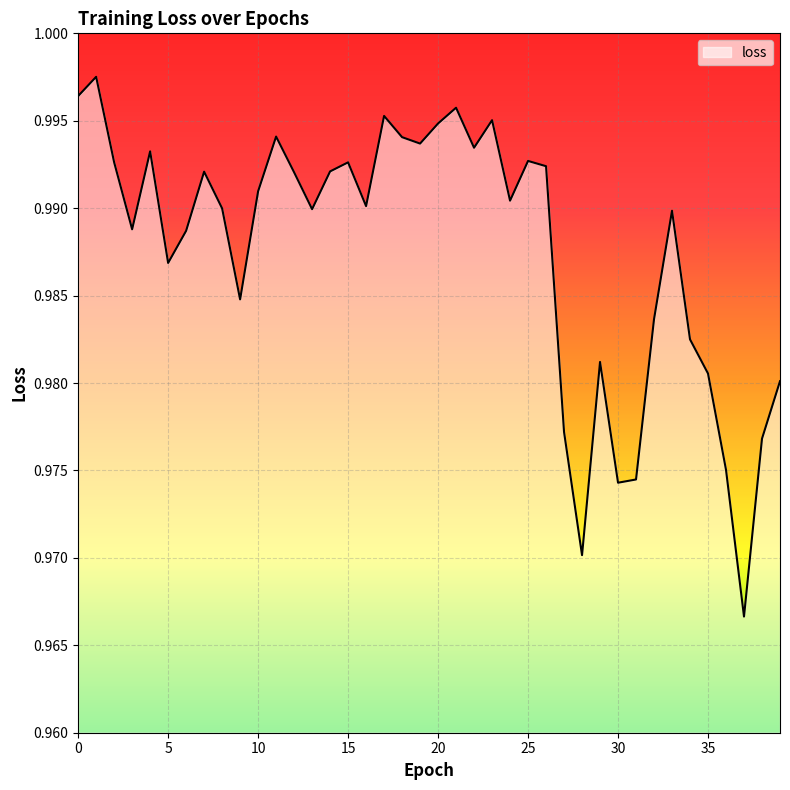

Which label corresponds to the largest value in the chart?

1